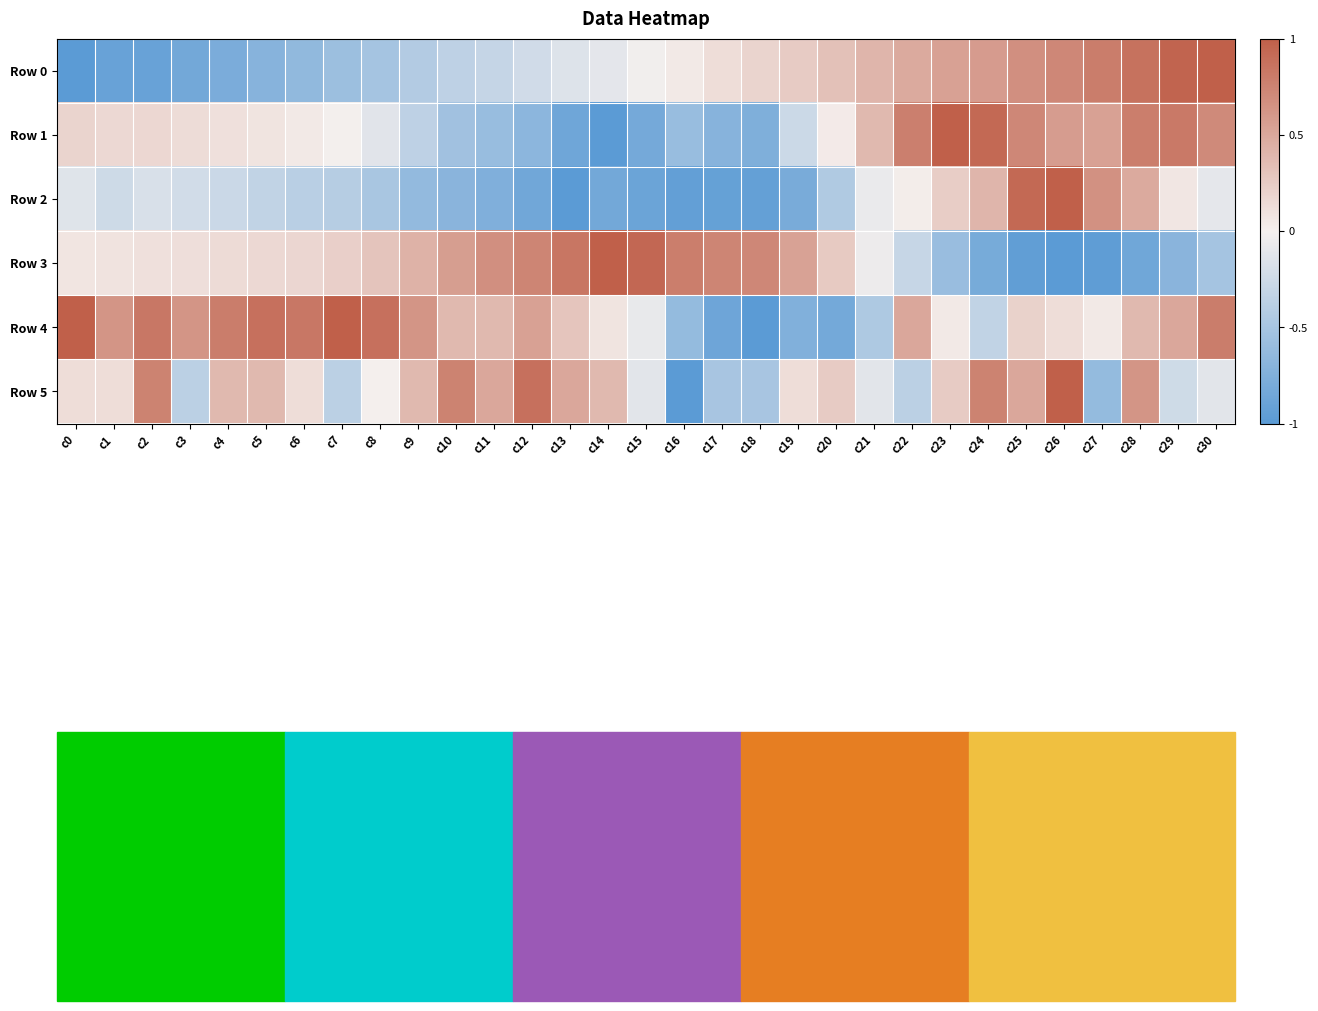

At which category does the chart reach its minimum across all series?

c0